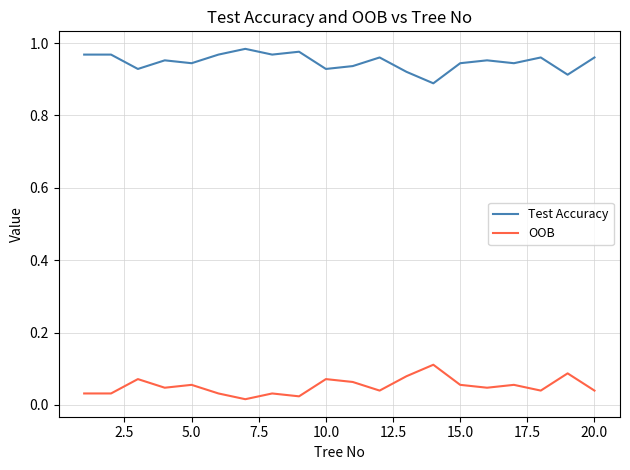

True or false: OOB and Test Accuracy intersect in this chart.

False